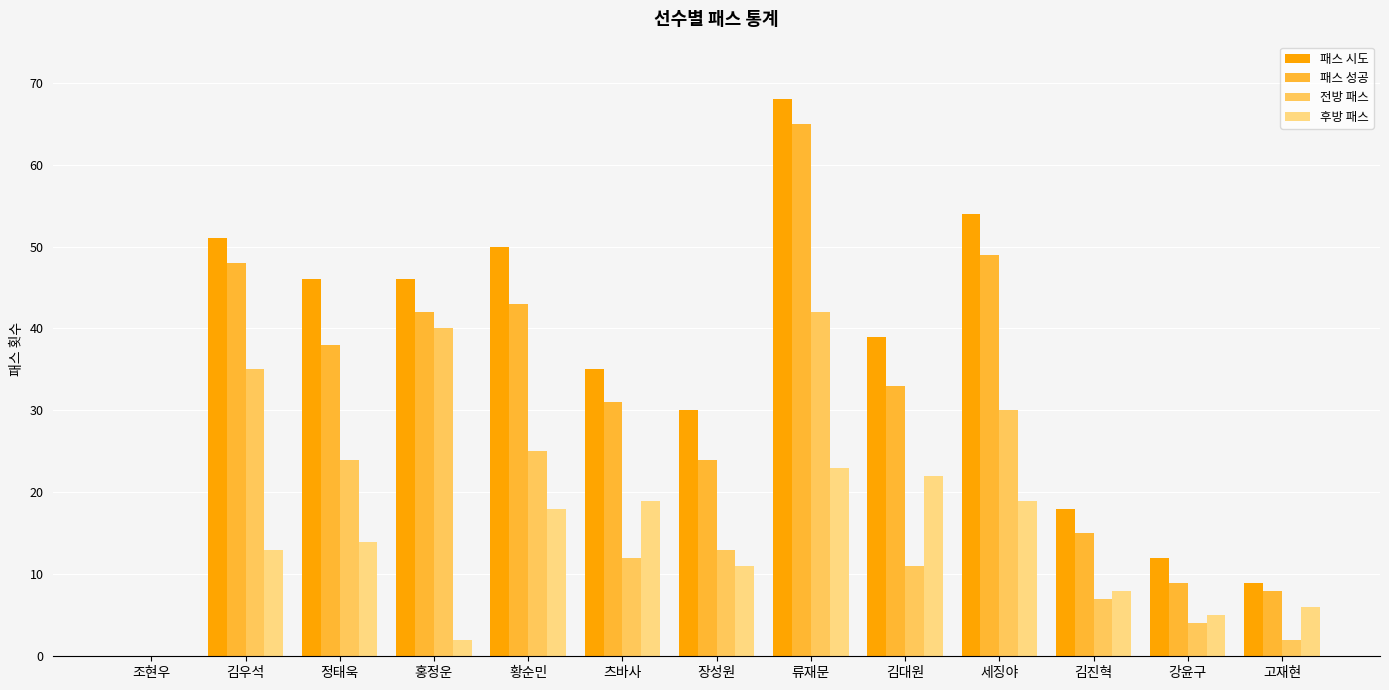

How many series are shown in this chart?

4